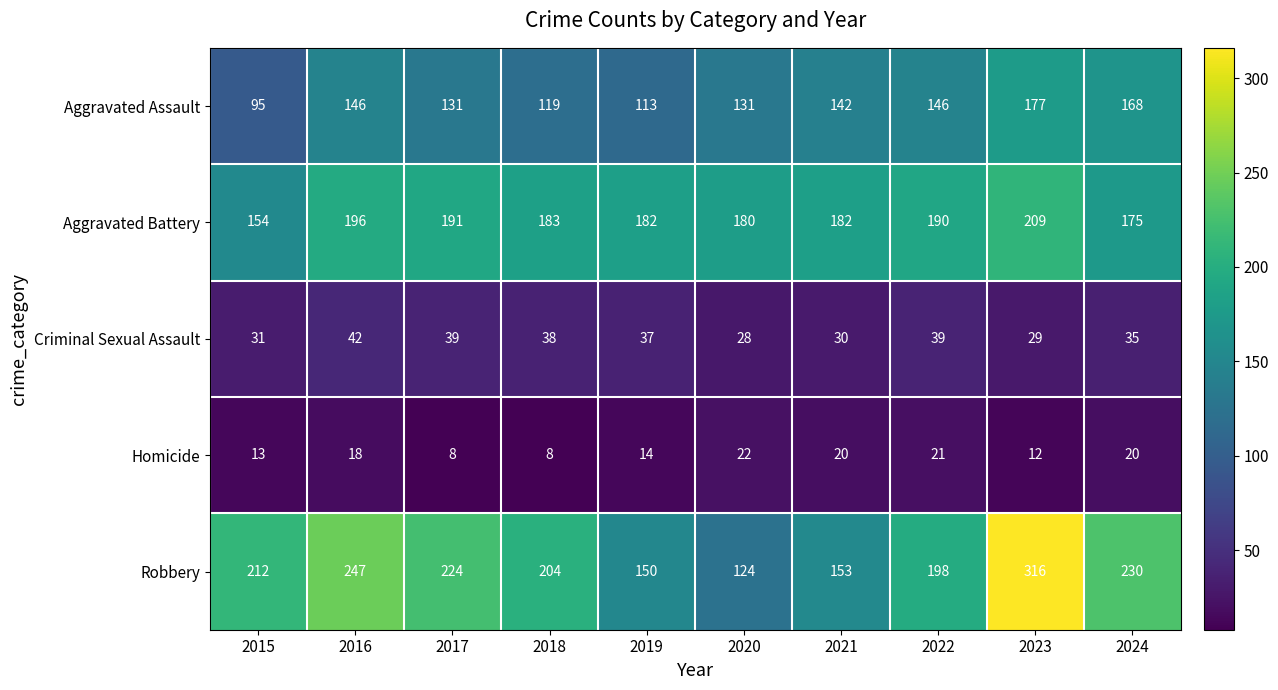

Which series has the largest range (max minus min)?

Robbery